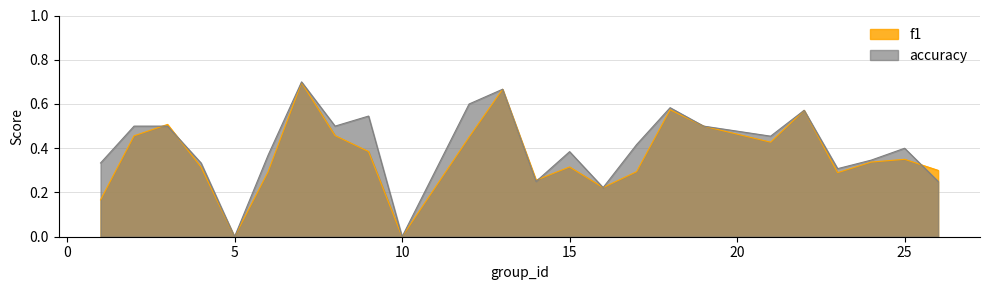

What are all the series names shown in the legend?

f1, accuracy